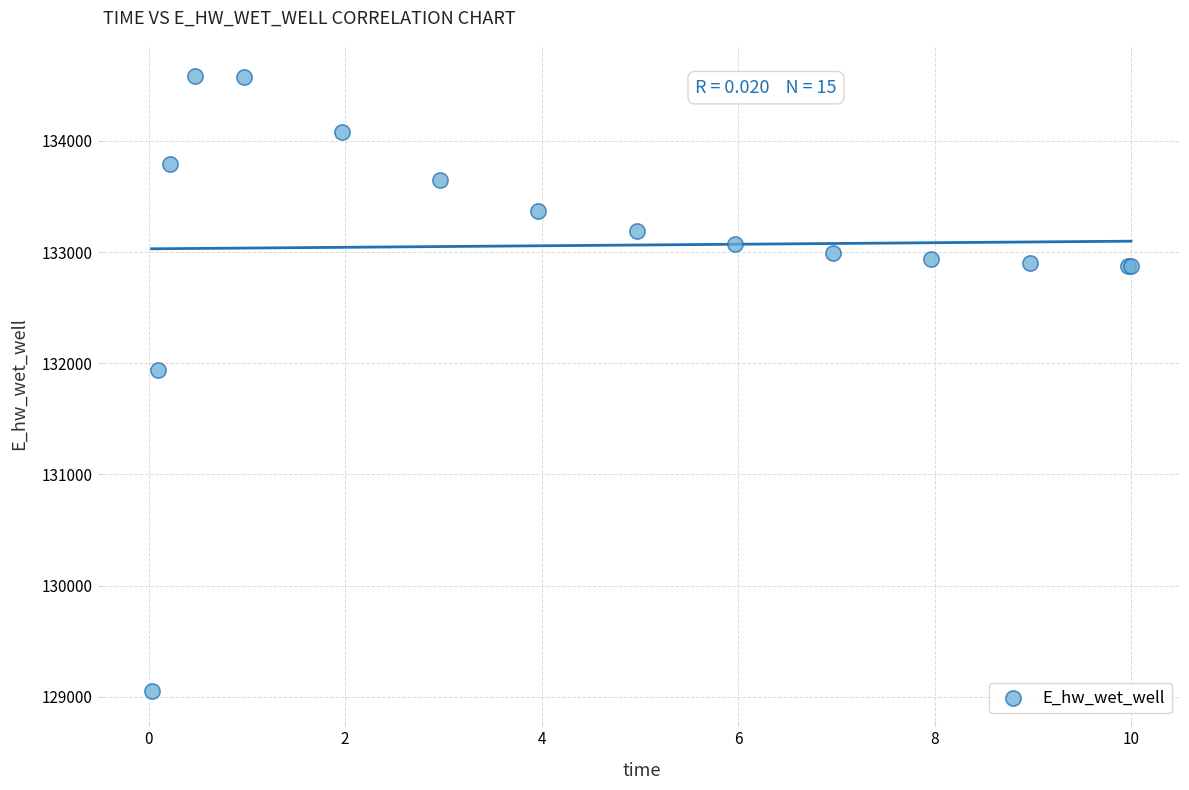

What Y value in the scatter plot is closest to 131821?

131941.5